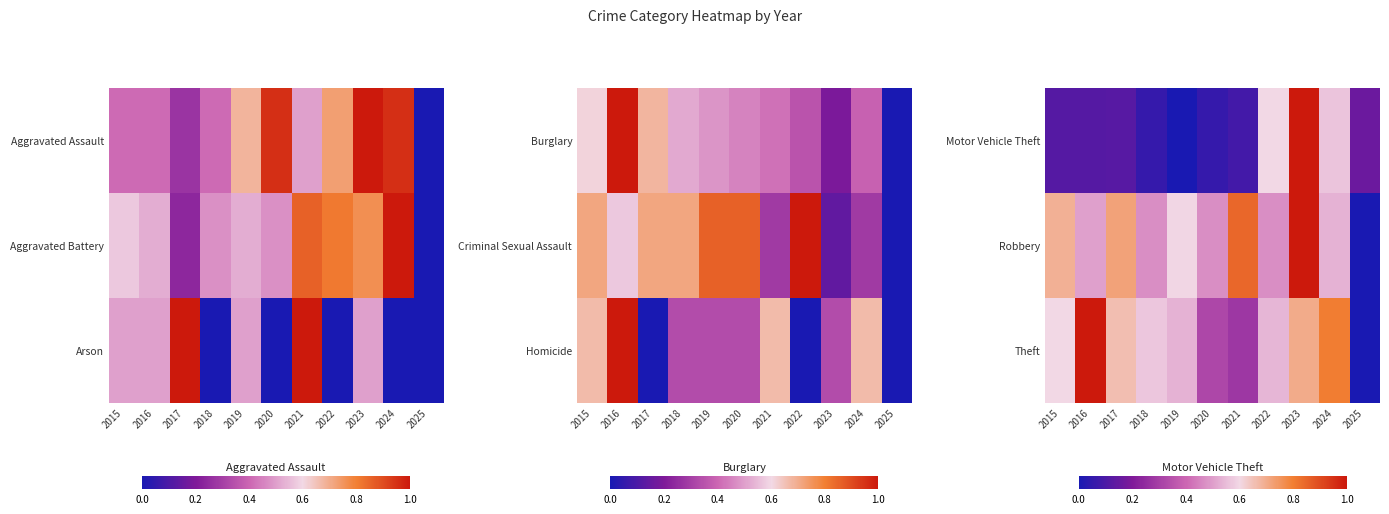

True or false: Motor Vehicle Theft has a value of 0.1 at 2018.

False